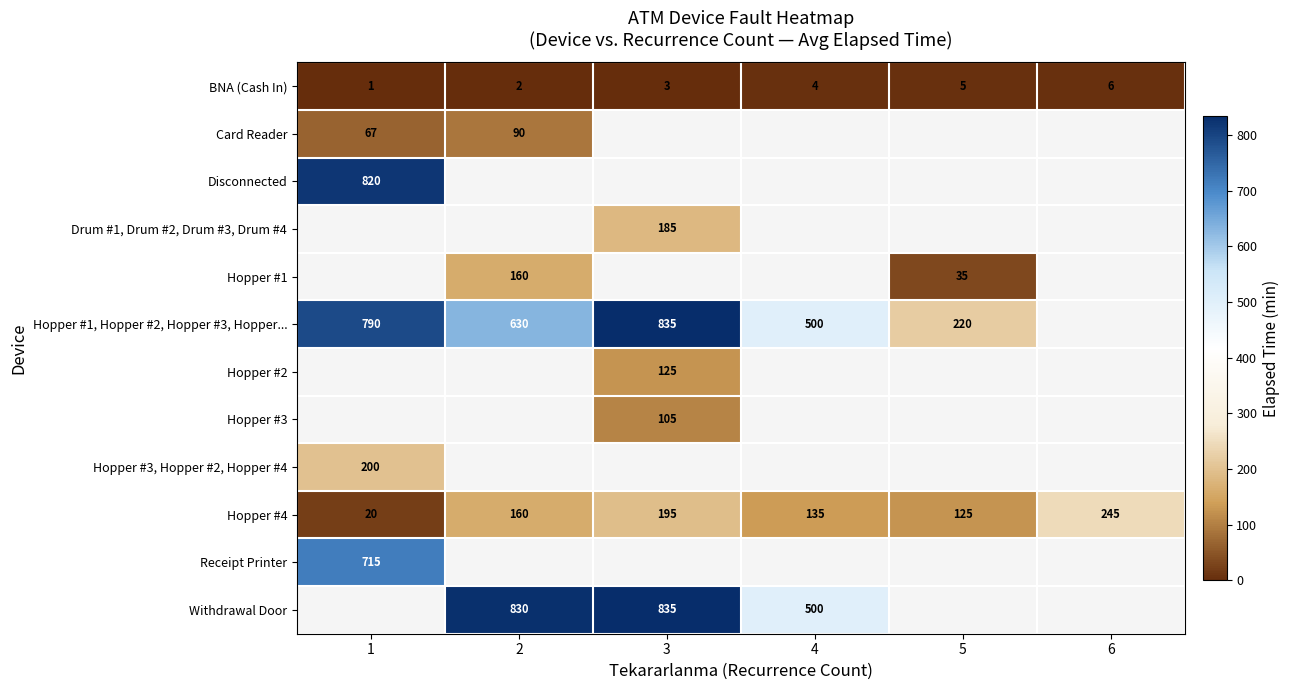

What is the difference between the second highest and minimum values in the BNA (Cash In) series?

4